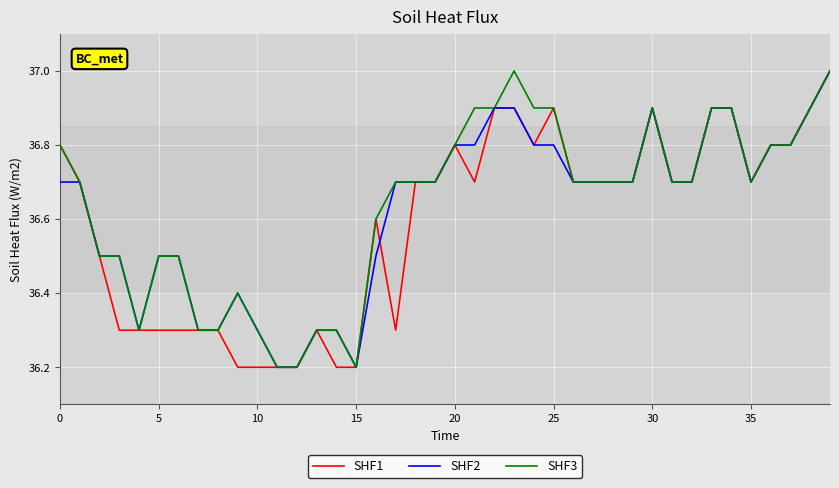

What is the maximum value shown in the chart?

37.0